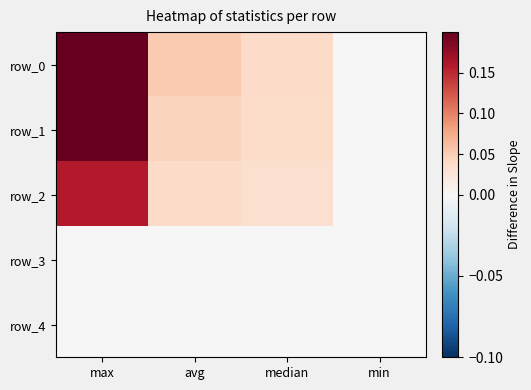

What is the maximum value for row_2?

0.2